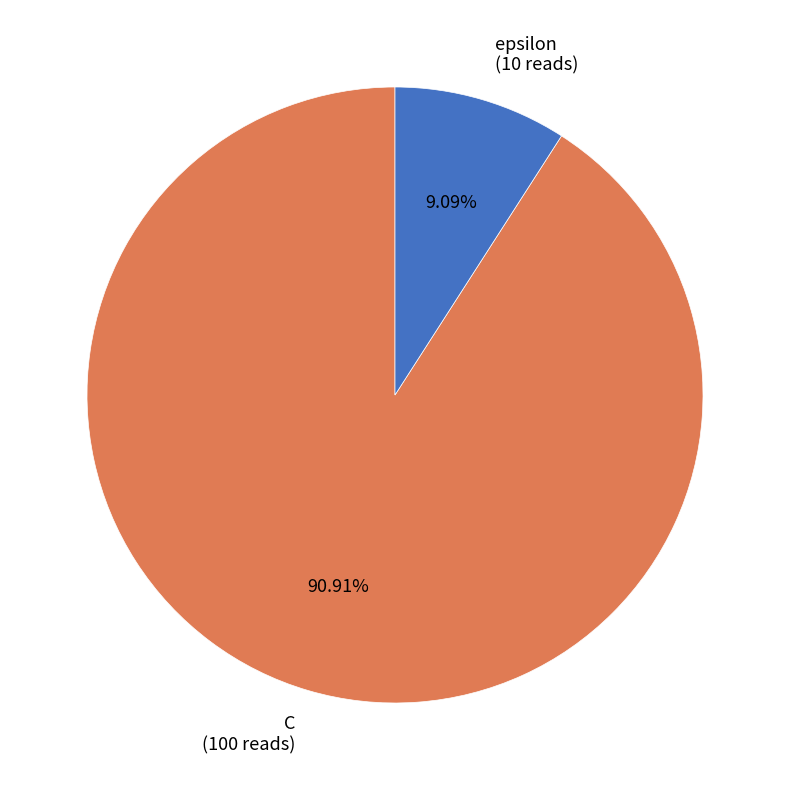

Approximately how many times larger is the value at epsilon compared to C?

0.1